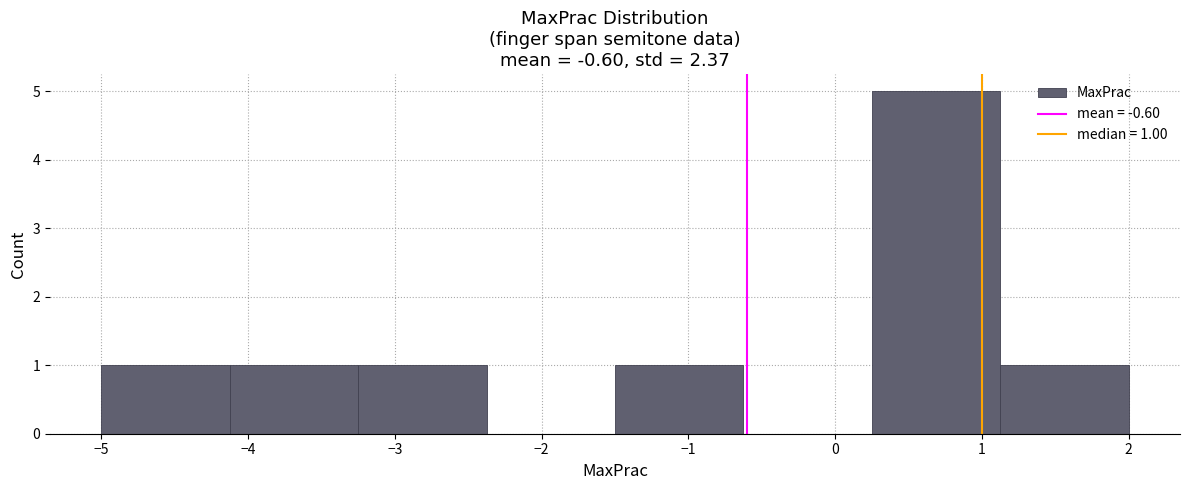

Which range on the x-axis has the tallest bar?

0.3 to 1.1